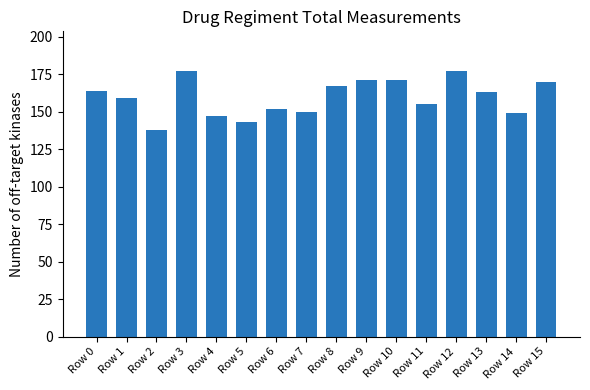

What is the difference between the second highest and second lowest values?

34